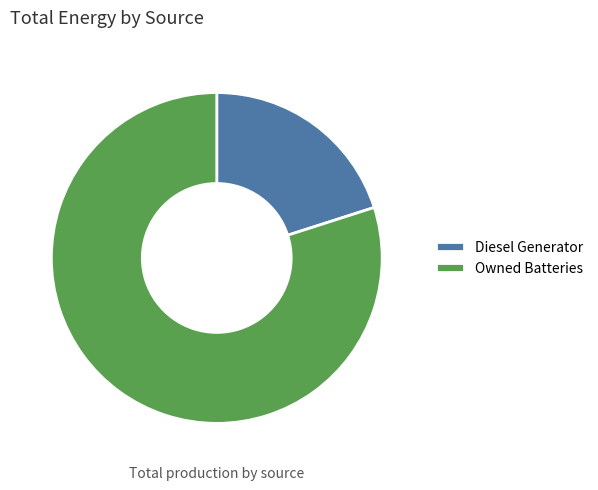

How many segments does this pie chart have?

2